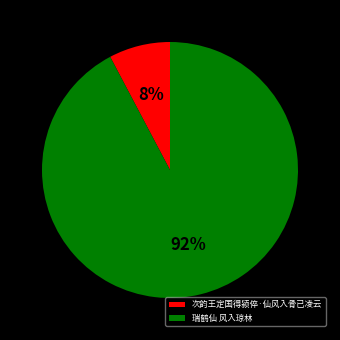

Which category has the biggest portion of the pie?

瑞鹤仙 风入琼林